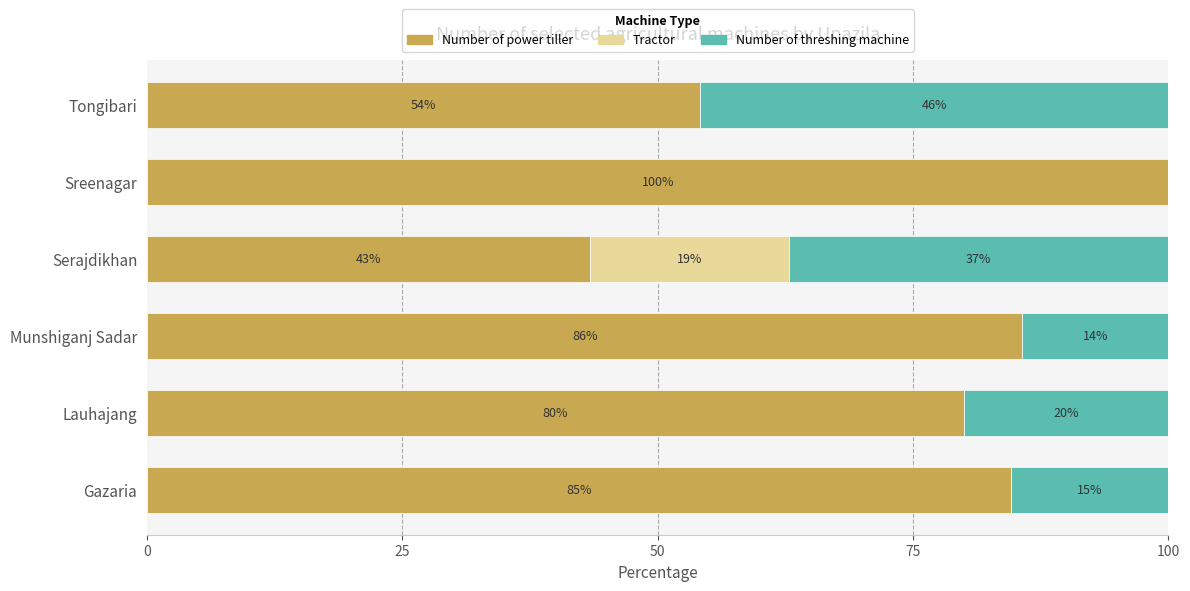

What is the total value across all series at Lauhajang?

100.0